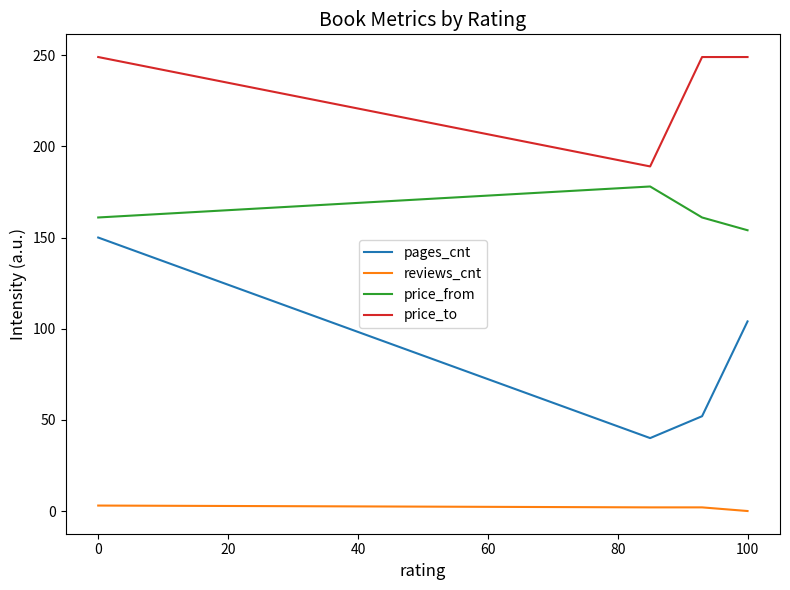

Rank the series by their average value, from lowest to highest.

reviews_cnt, pages_cnt, price_from, price_to